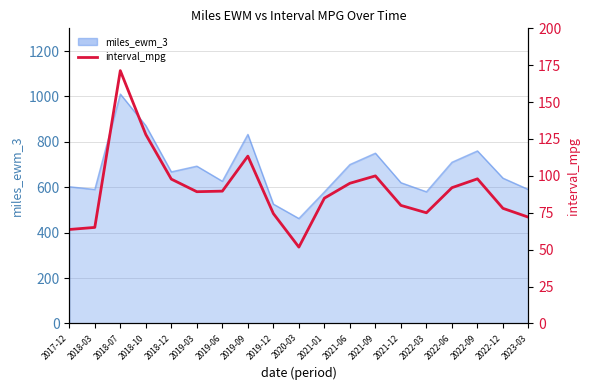

At which label does the data first exceed 89?

2018-07